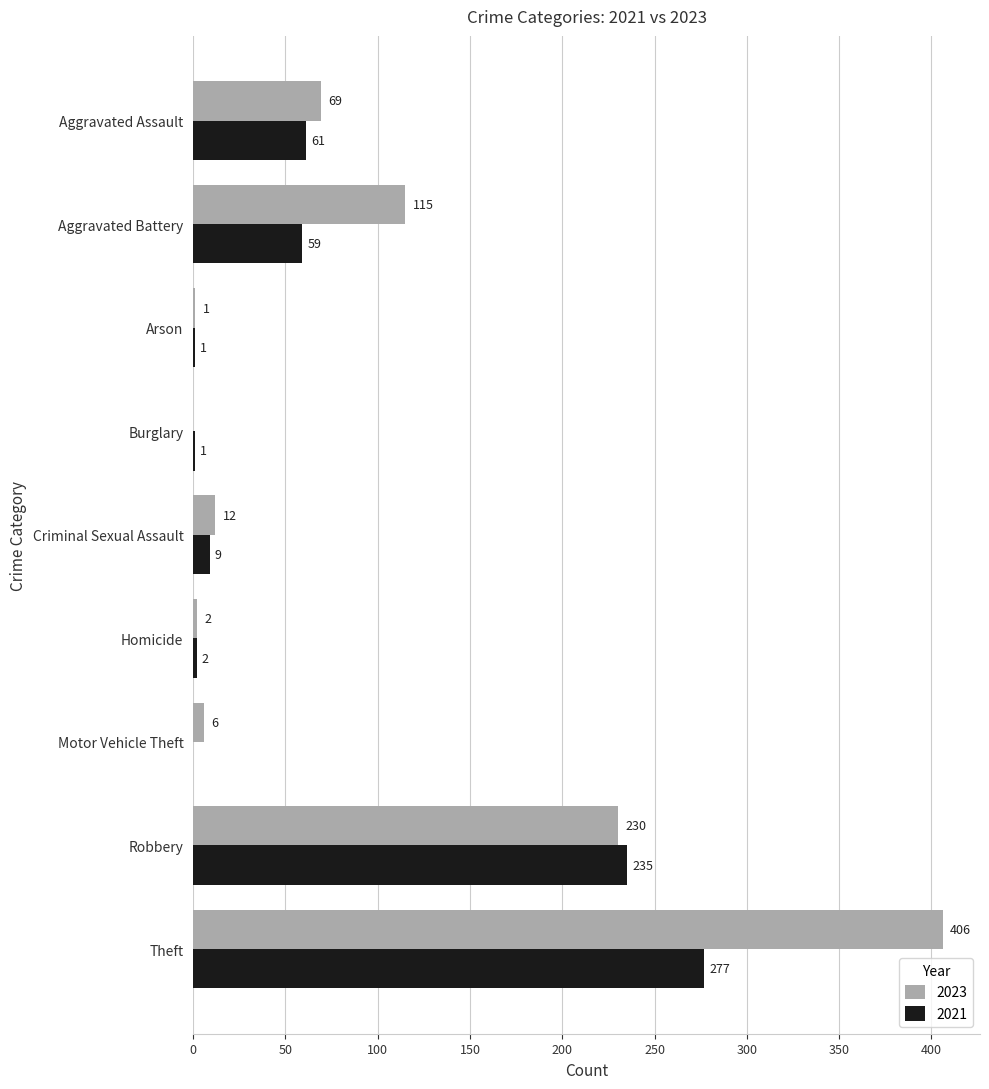

Which series has the largest total across all categories?

2023